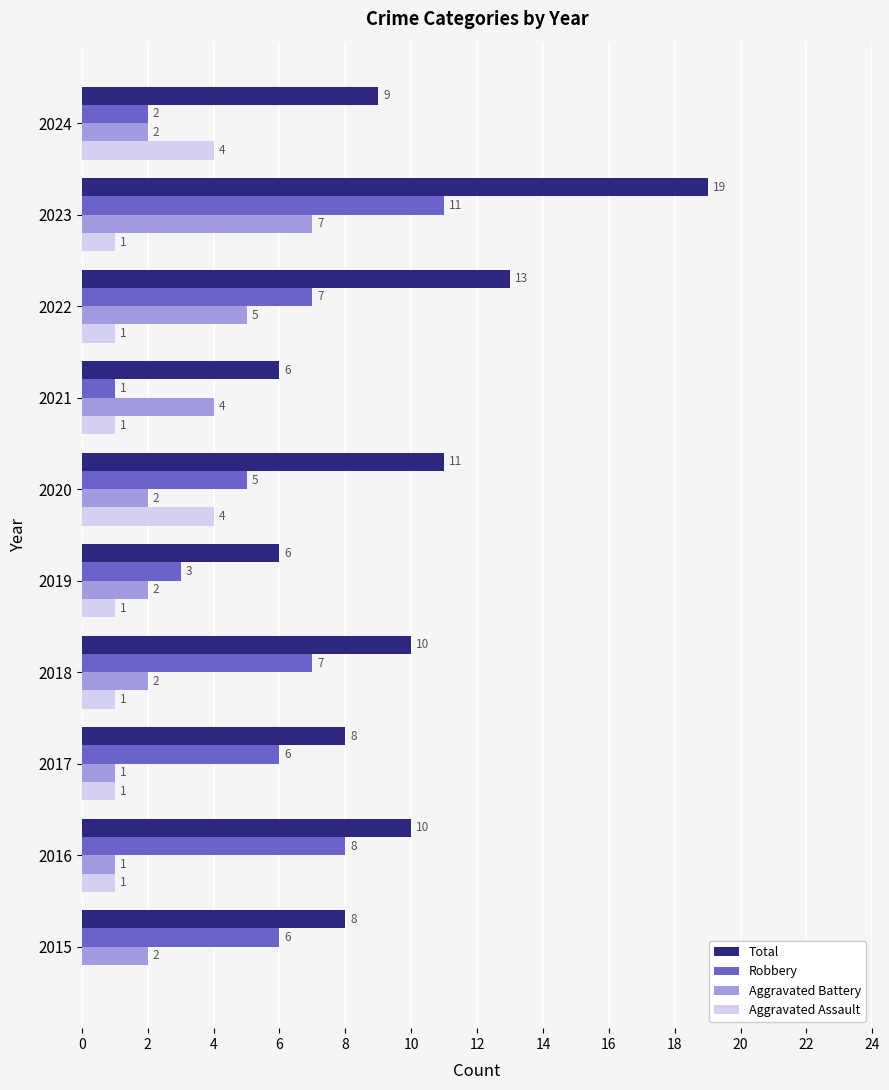

What is the sum of all Robbery values?

56